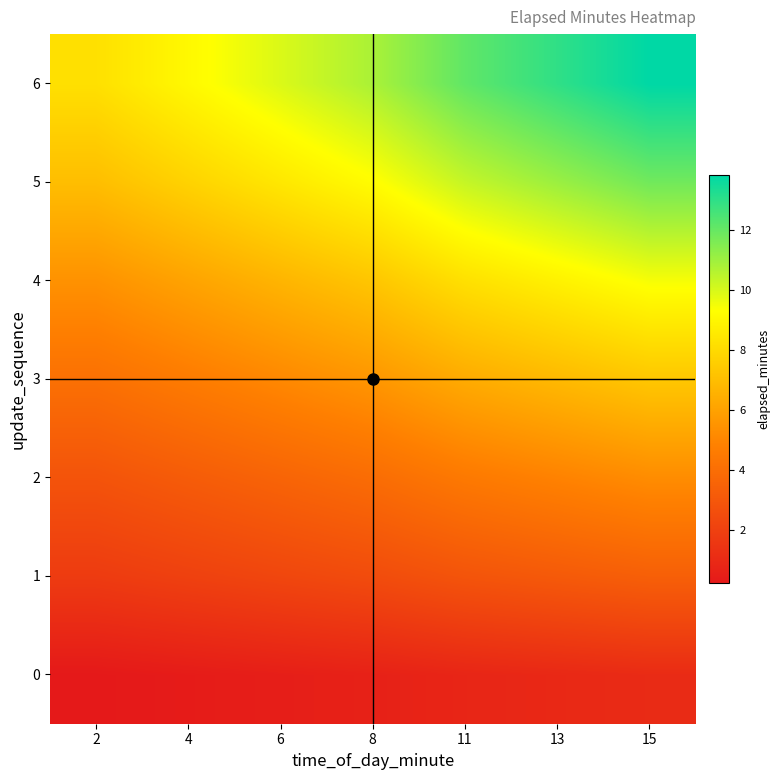

At 6, list the series in order from largest to smallest.

6, 5, 4, 3, 2, 1, 0